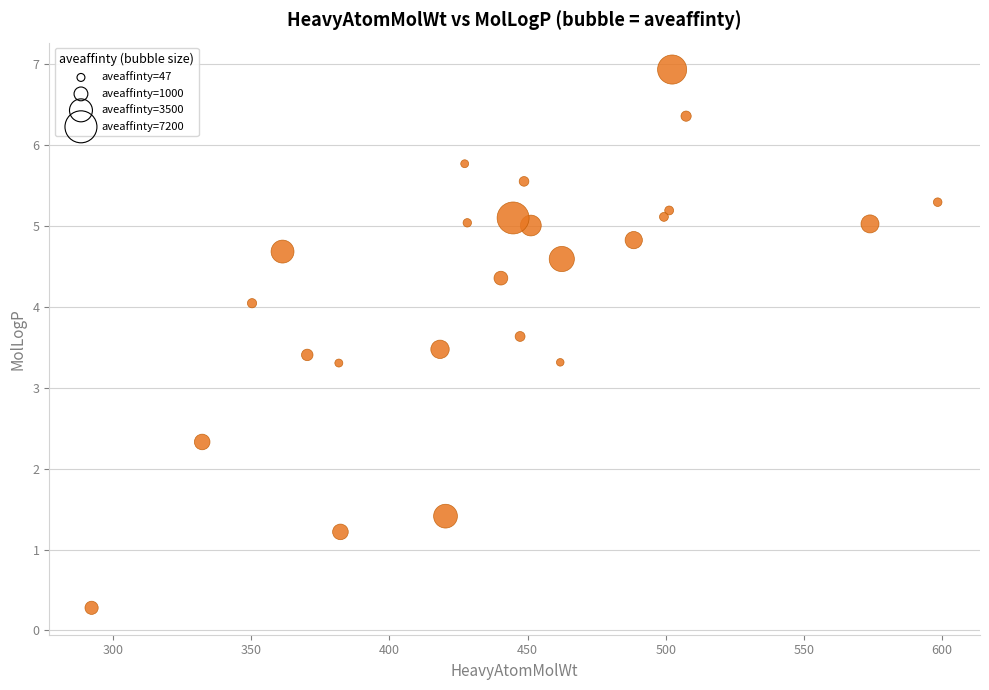

What is the range of Y values (max minus min)?

6.7